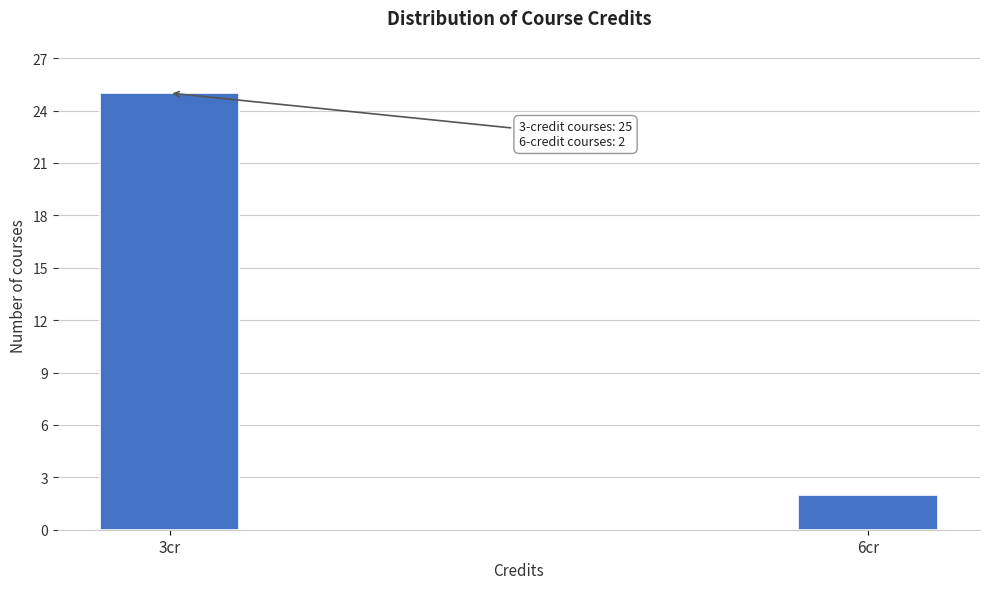

Reading right to left, transcribe all the data shown in this chart.

6cr=2	3cr=25